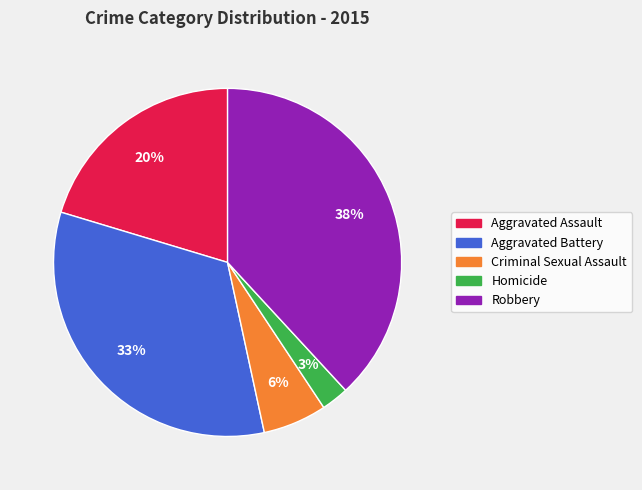

Which has a higher value, Criminal Sexual Assault or Aggravated Assault?

Aggravated Assault